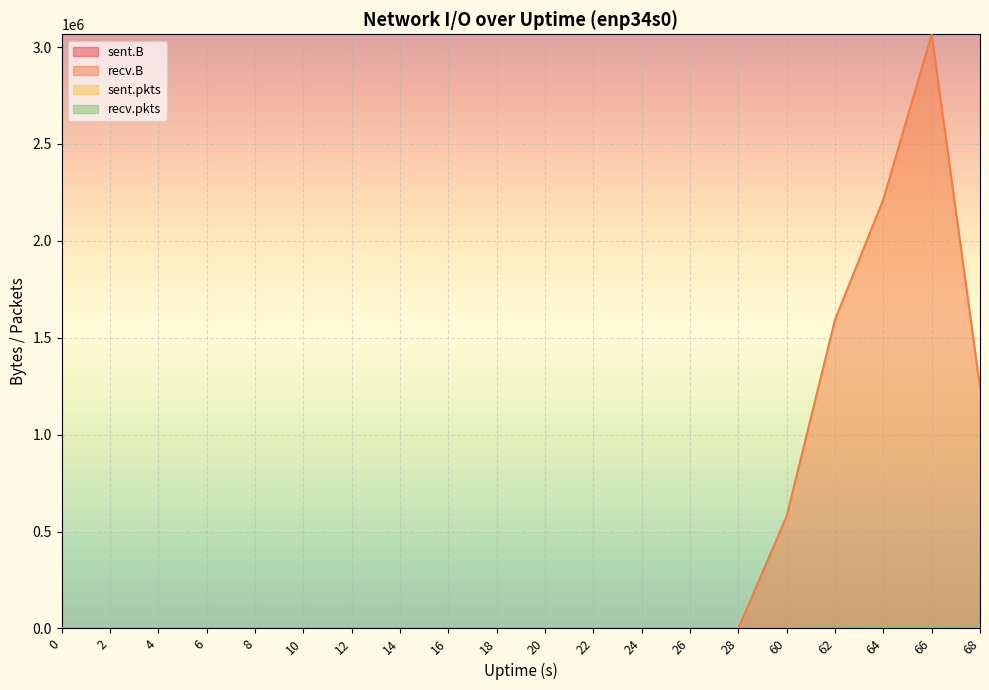

Reading left to right, transcribe all the data shown in this chart.

sent.B: 0	0	1	0	0	0	0	0	0	0	0	0	0	0	0	0	0	0	0	0
recv.B: 0	0	0	0	0	0	0	0	0	0	0	0	0	0	0	579575	1592910	2213838	3065924	1244915
sent.pkts: 0	0	74	0	0	0	0	0	0	0	0	0	0	0	0	0	0	0	0	0
recv.pkts: 0	0	0	0	0	0	0	0	0	0	0	0	0	0	0	1953	4842	5905	5935	4097